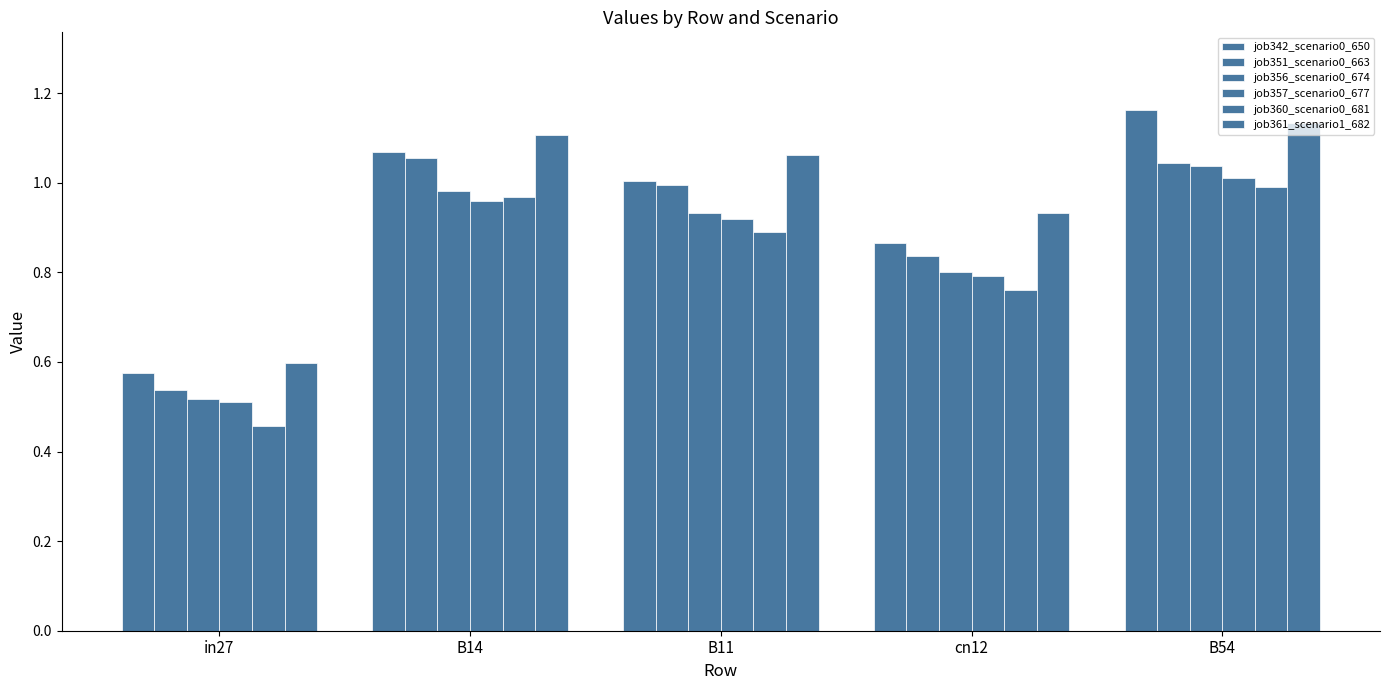

Reading left to right, list all the values displayed in this chart.

job342_scenario0_650: 0.6	1.1	1.0	0.9	1.2
job351_scenario0_663: 0.5	1.1	1.0	0.8	1.0
job356_scenario0_674: 0.5	1.0	0.9	0.8	1.0
job357_scenario0_677: 0.5	1.0	0.9	0.8	1.0
job360_scenario0_681: 0.5	1.0	0.9	0.8	1.0
job361_scenario1_682: 0.6	1.1	1.1	0.9	1.1